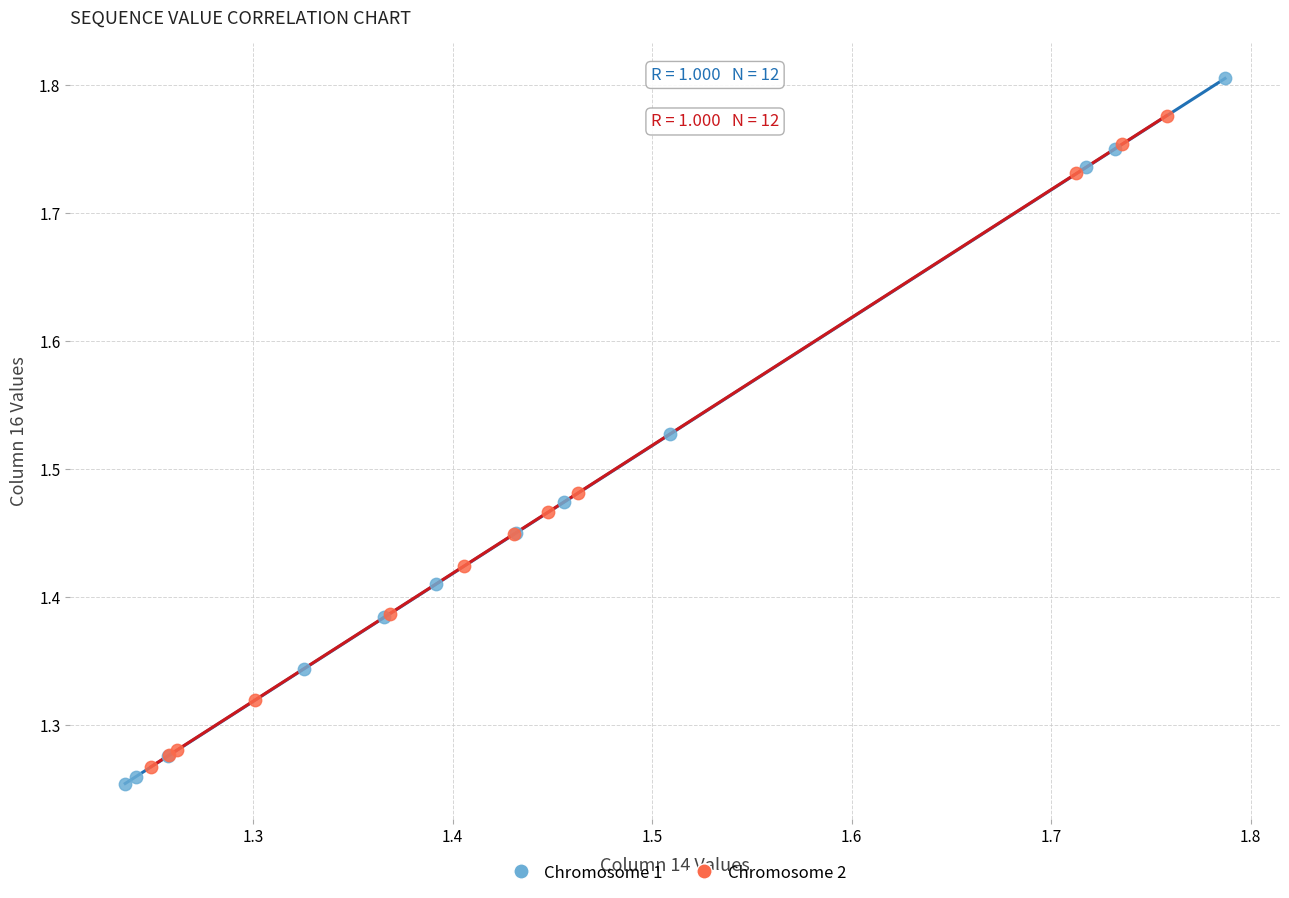

Which series contains the highest Y value?

Chromosome 1